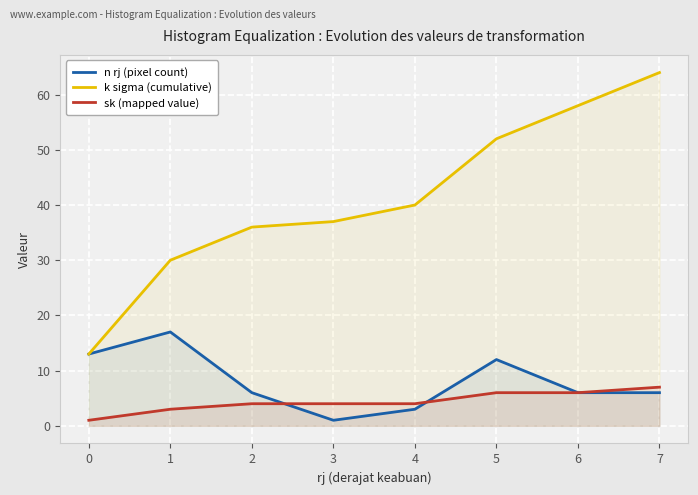

At which category is the sum across all series the highest?

7